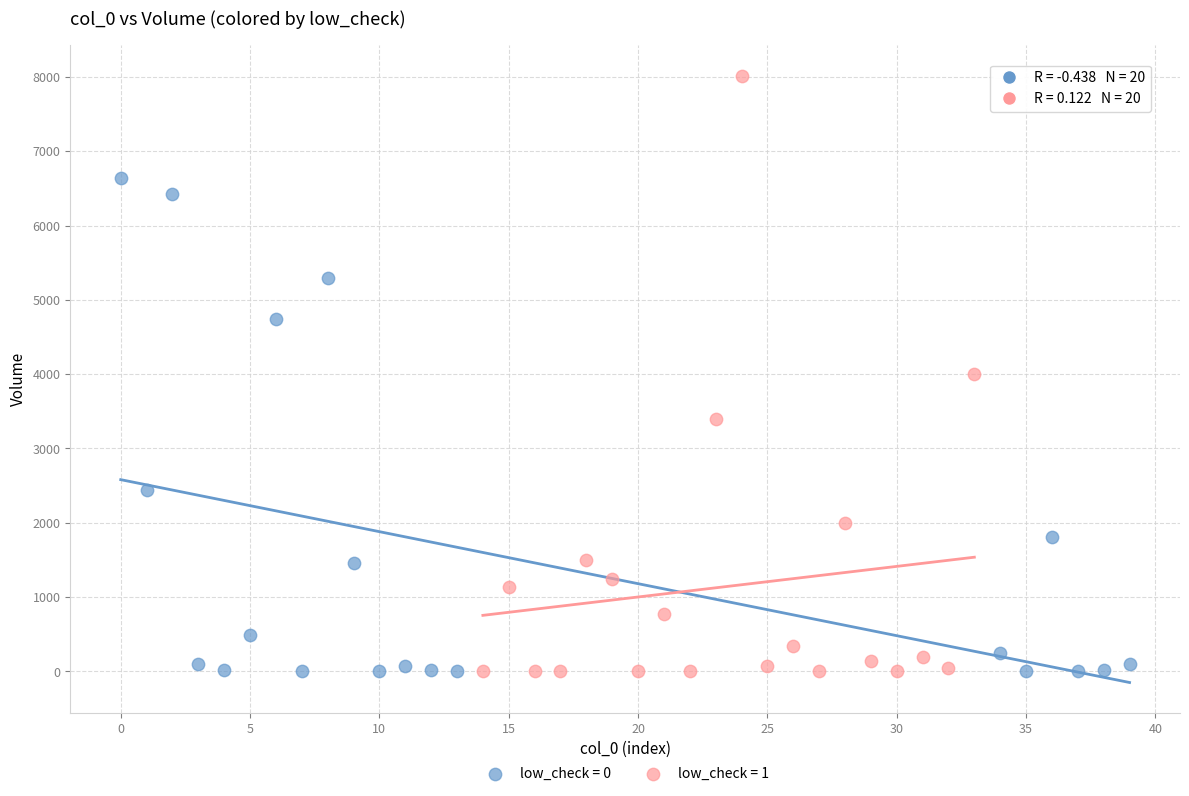

Which series contains the highest Y value?

low_check = 1